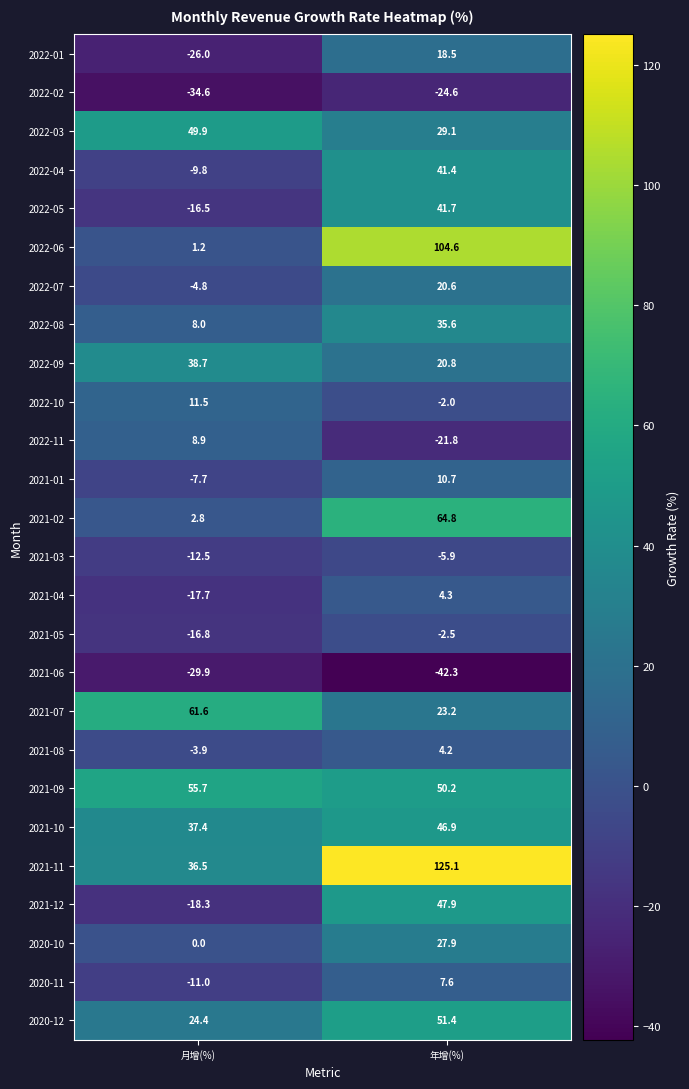

What is the total value across all series at 年增(%)?

677.4